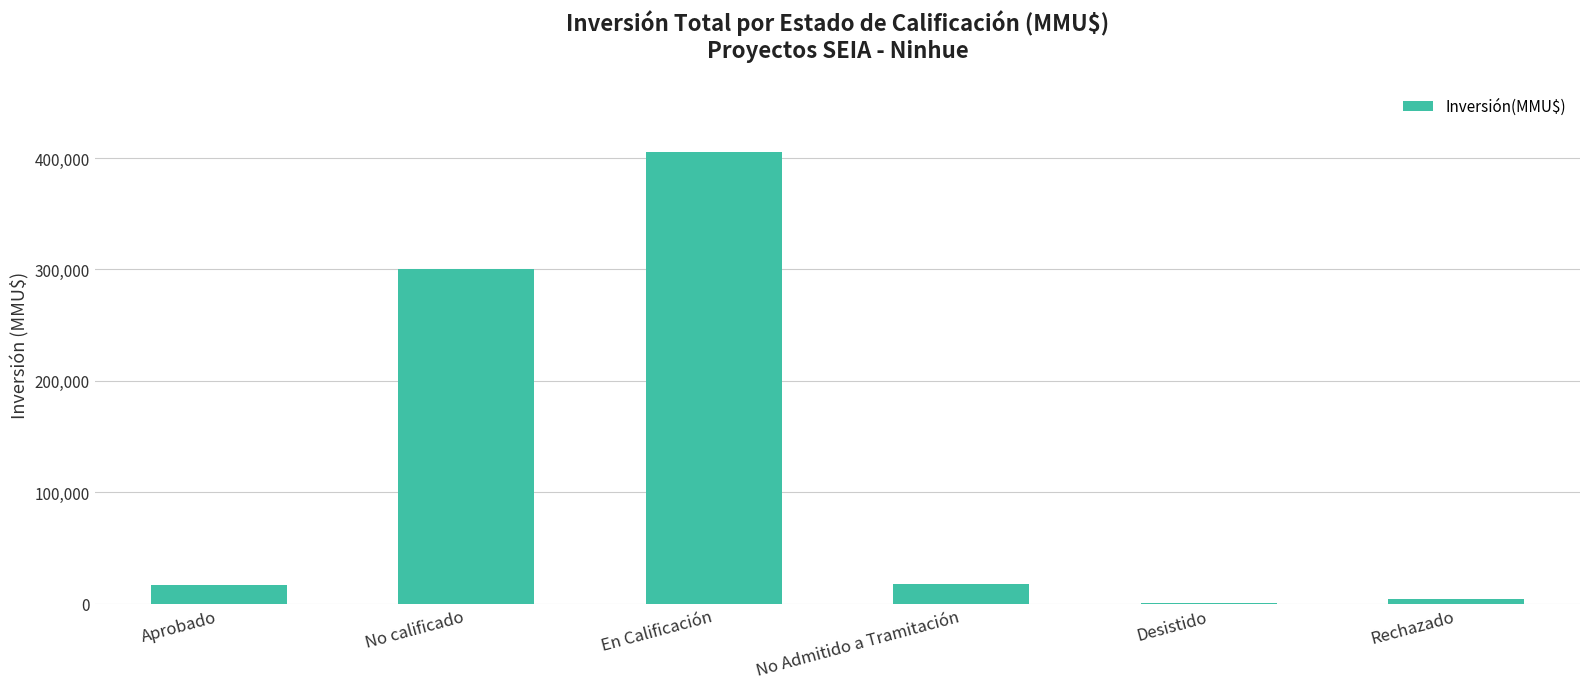

Where does the data first go above 17941?

No calificado